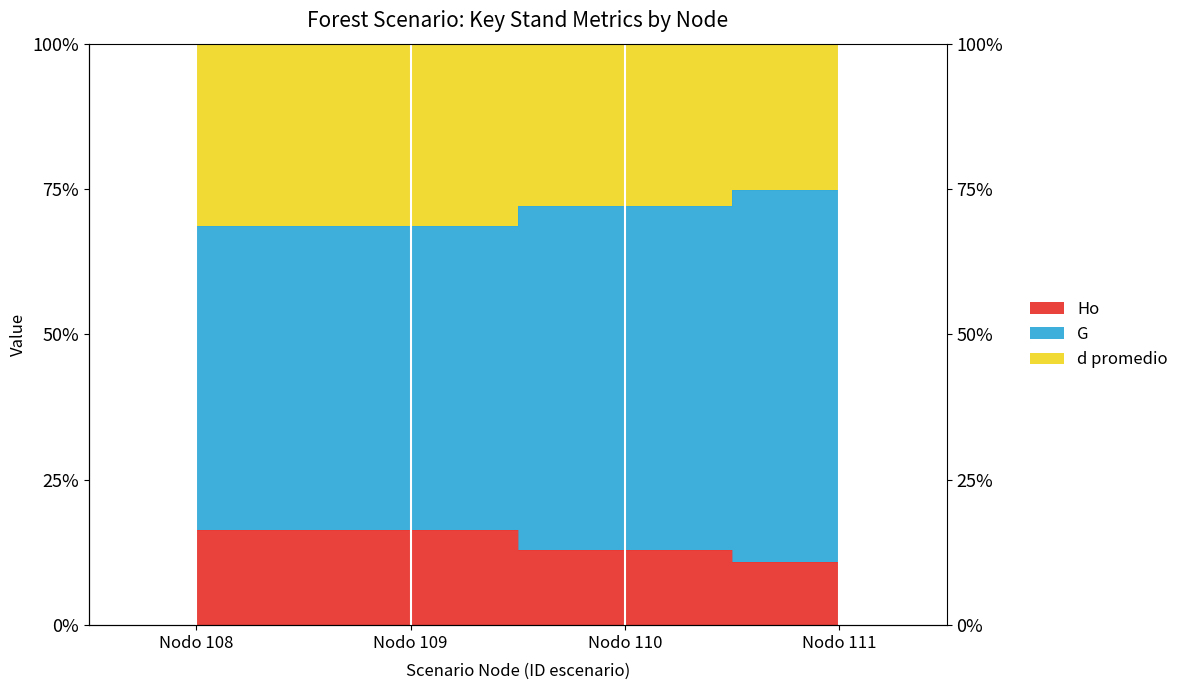

Is the value of G at Nodo 109 greater than the value of Ho at Nodo 111?

No